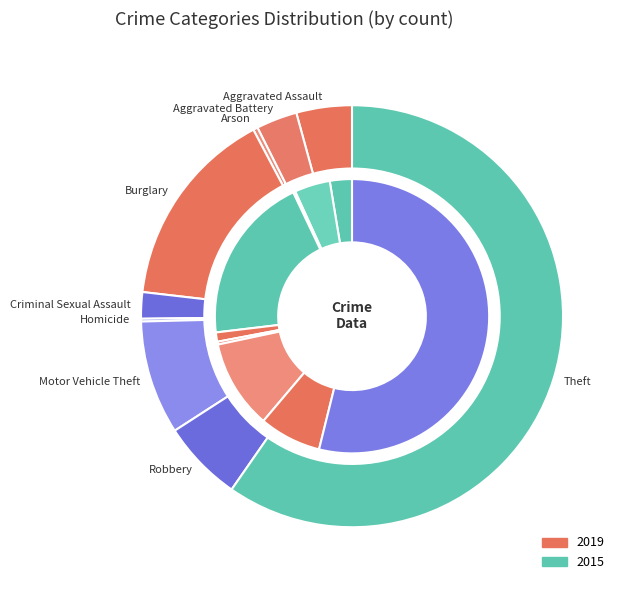

How much of the chart is everything except Robbery?

92.7%